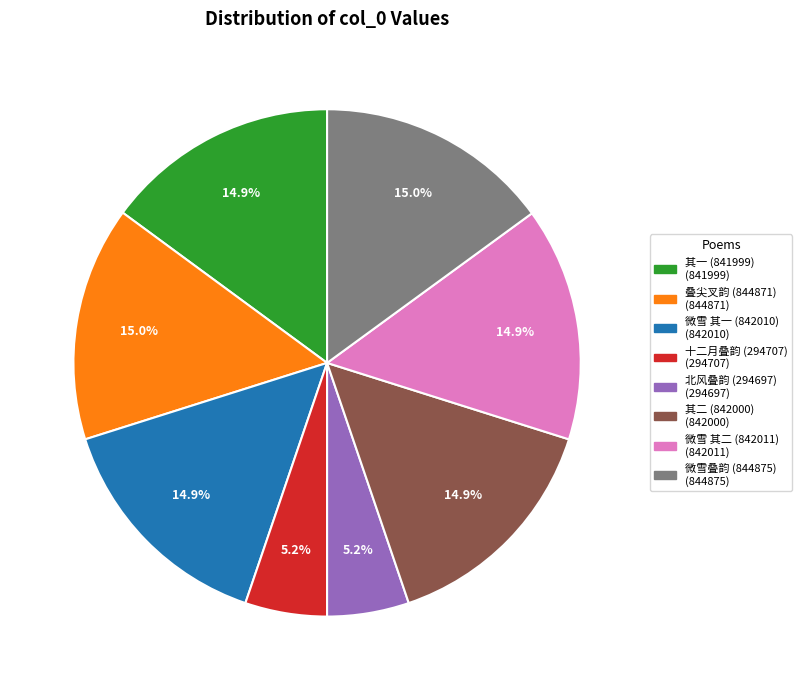

Is there a majority slice in this chart?

No